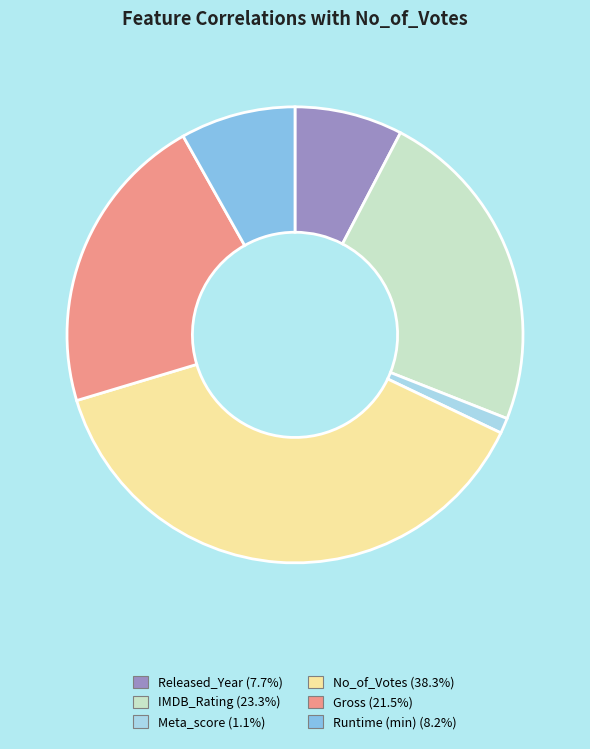

How many slices are in this pie chart?

6